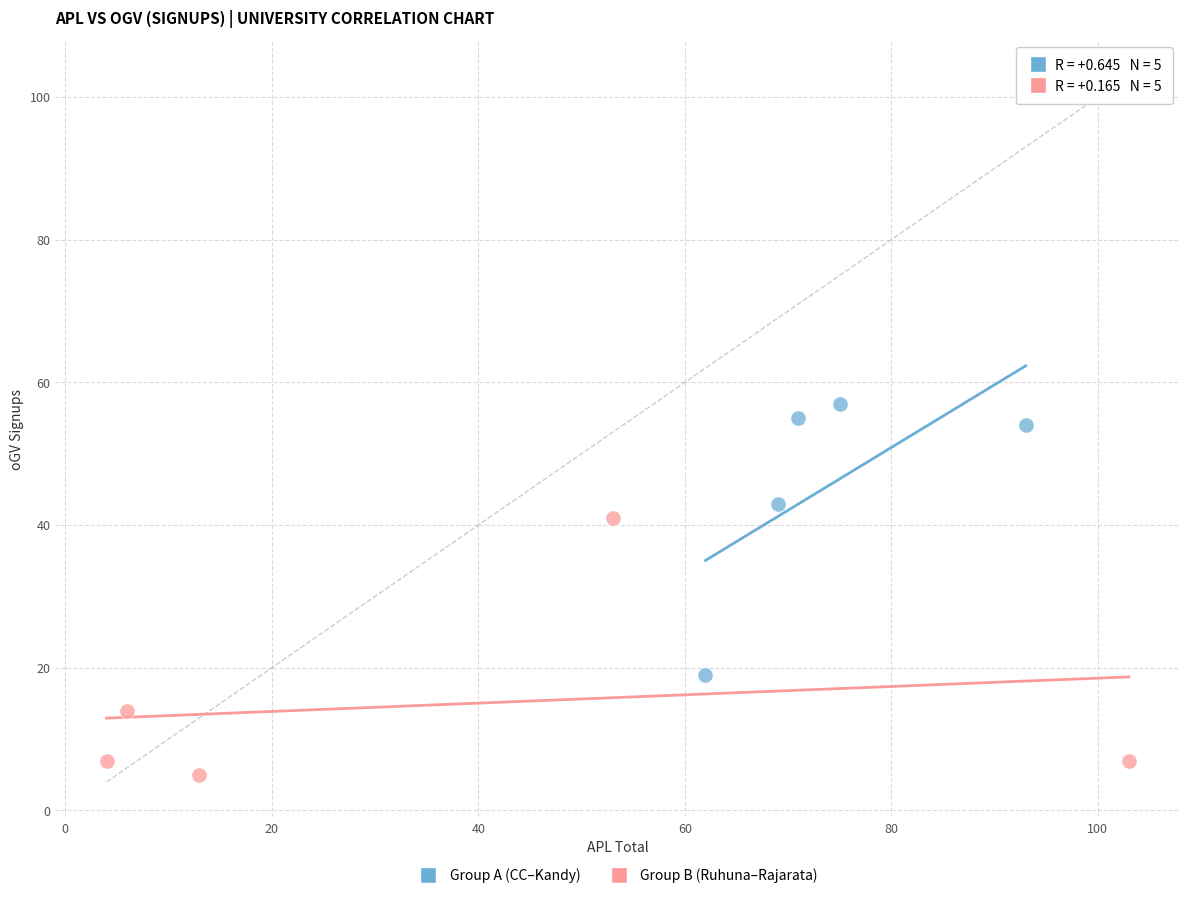

Which series reaches the minimum Y coordinate?

Group B (Ruhuna–Rajarata)